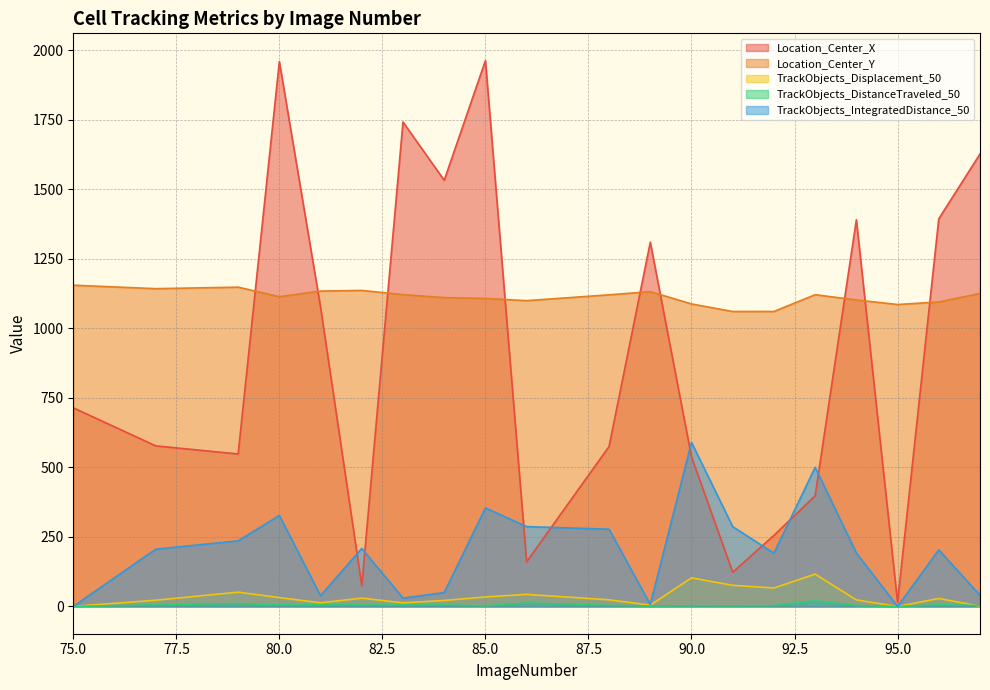

What is the approximate value of TrackObjects_DistanceTraveled_50 at 96?

6.0